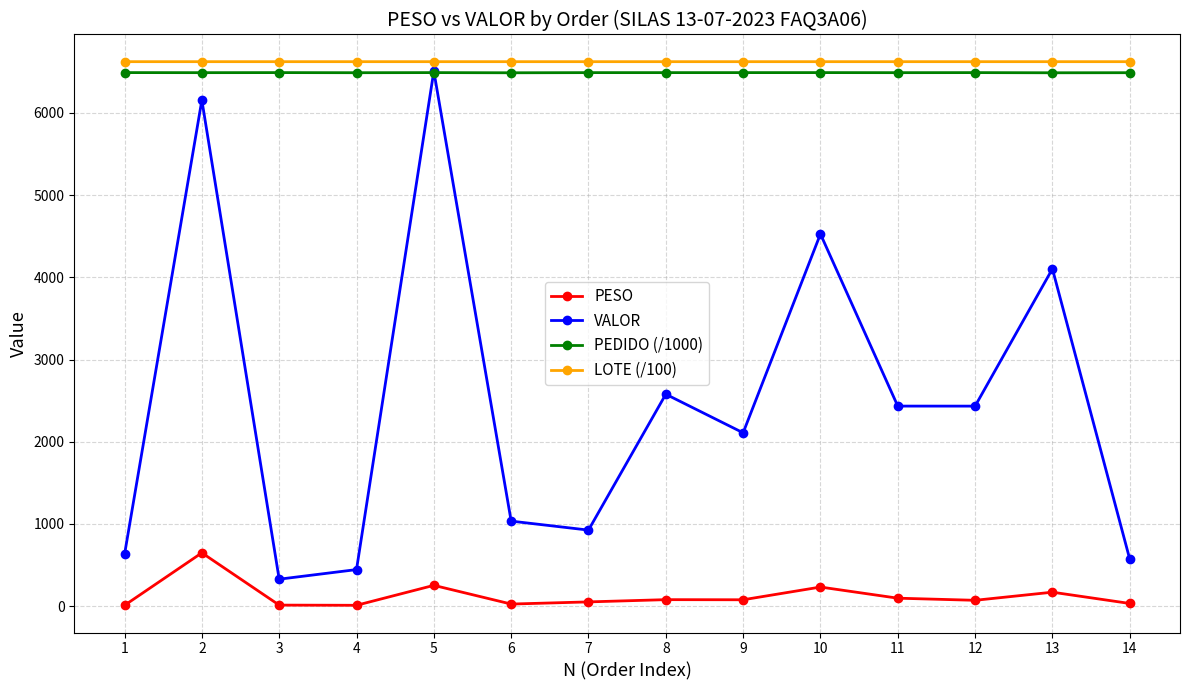

What is the sum of all PEDIDO (/1000) values?

90863.0